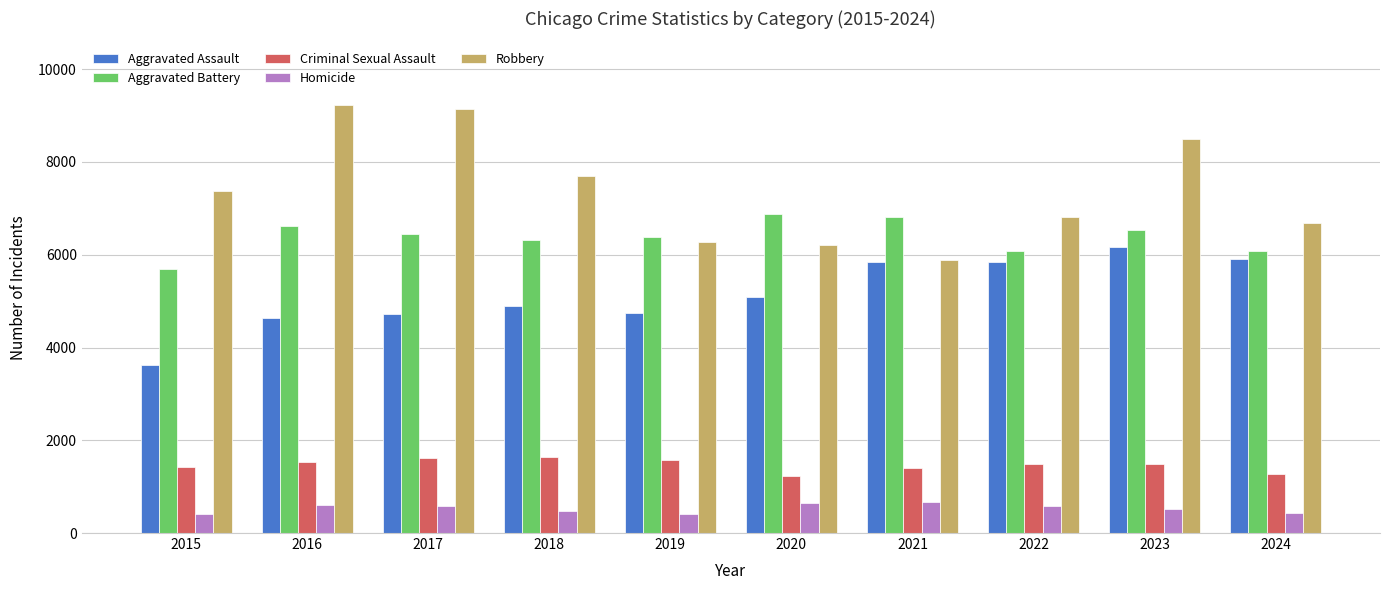

At which category is the sum across all series the highest?

2023